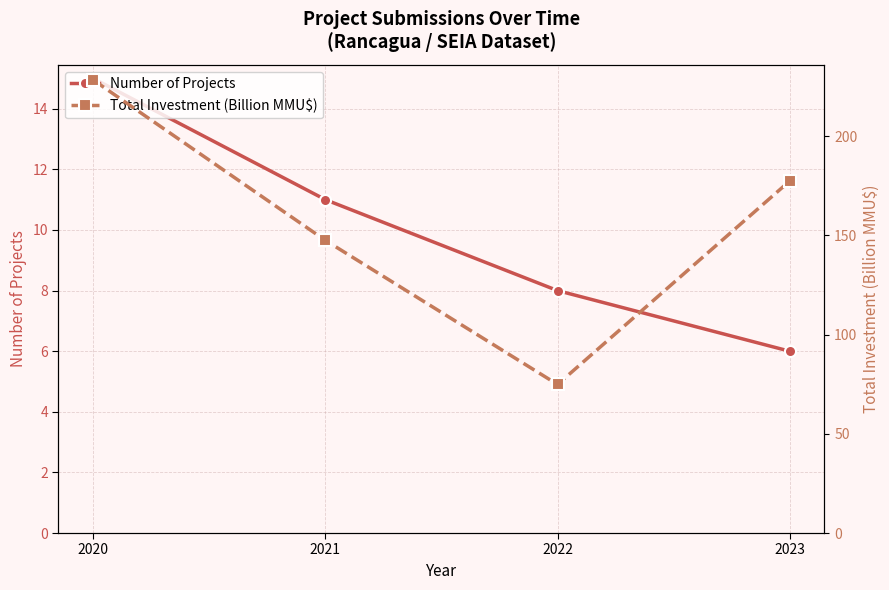

True or false: Number of Projects and Total Investment (Billion MMU$) cross at least once.

False